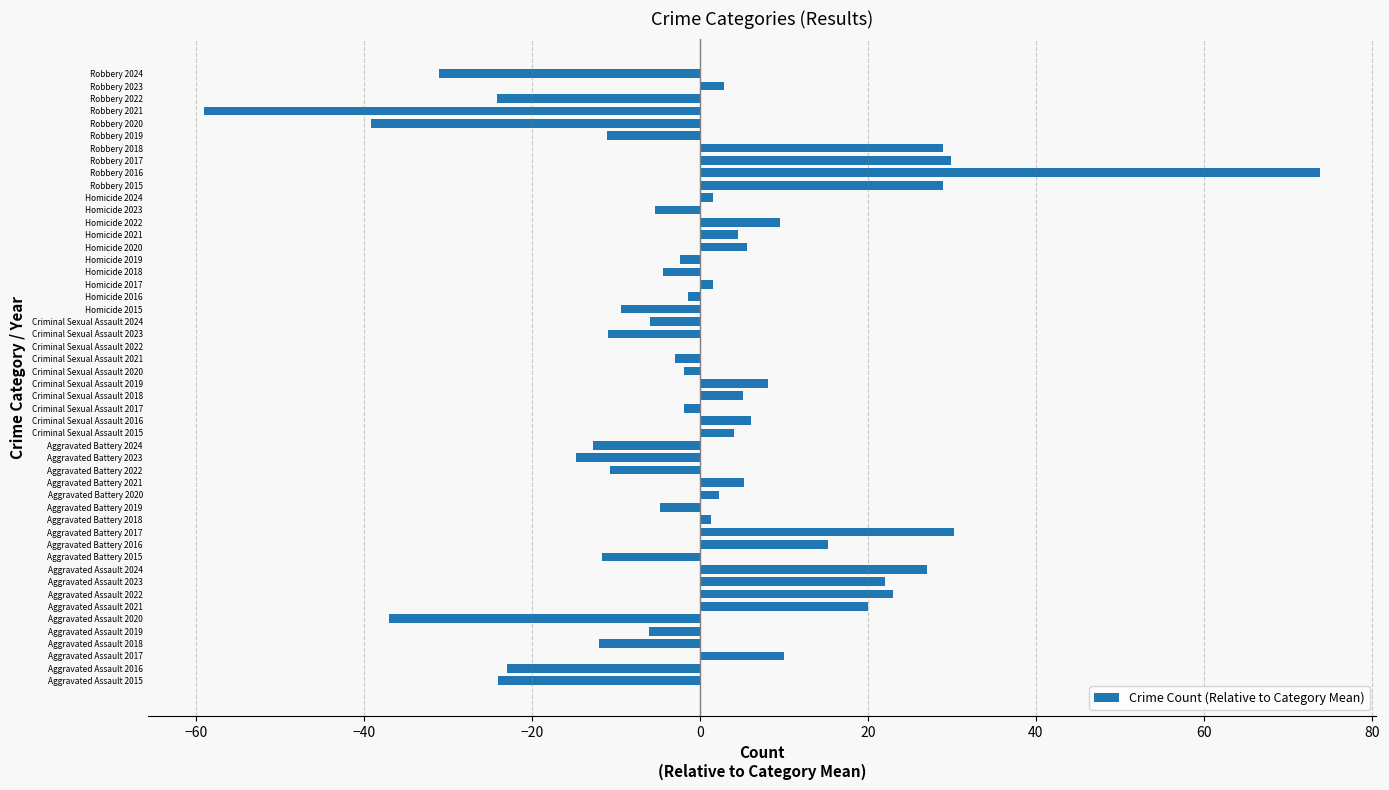

What is the change in value from Aggravated Assault 2022 to Robbery 2022?

-47.1